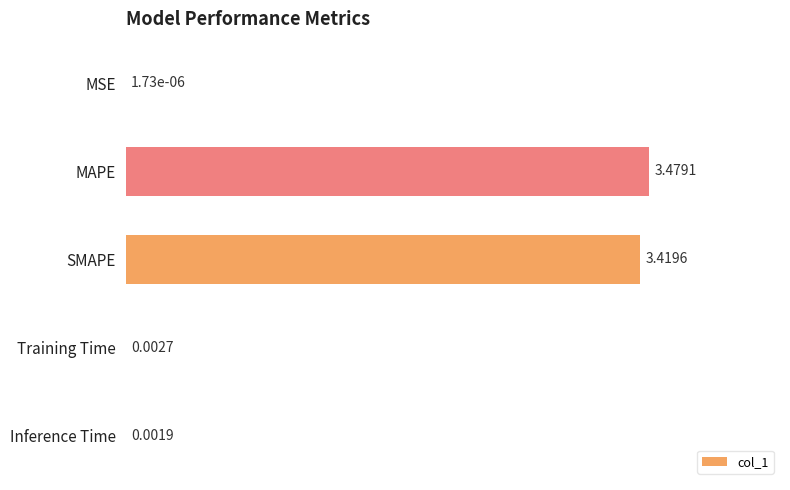

What is the sum of the values at MAPE and SMAPE?

6.9